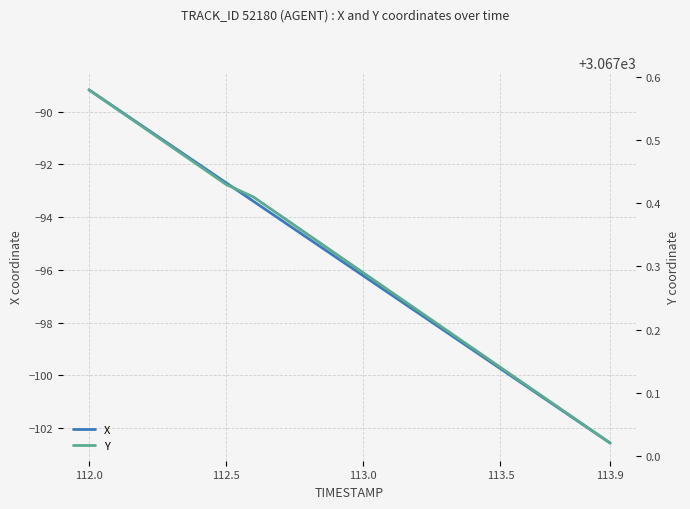

At which label does X first exceed -95?

112.0